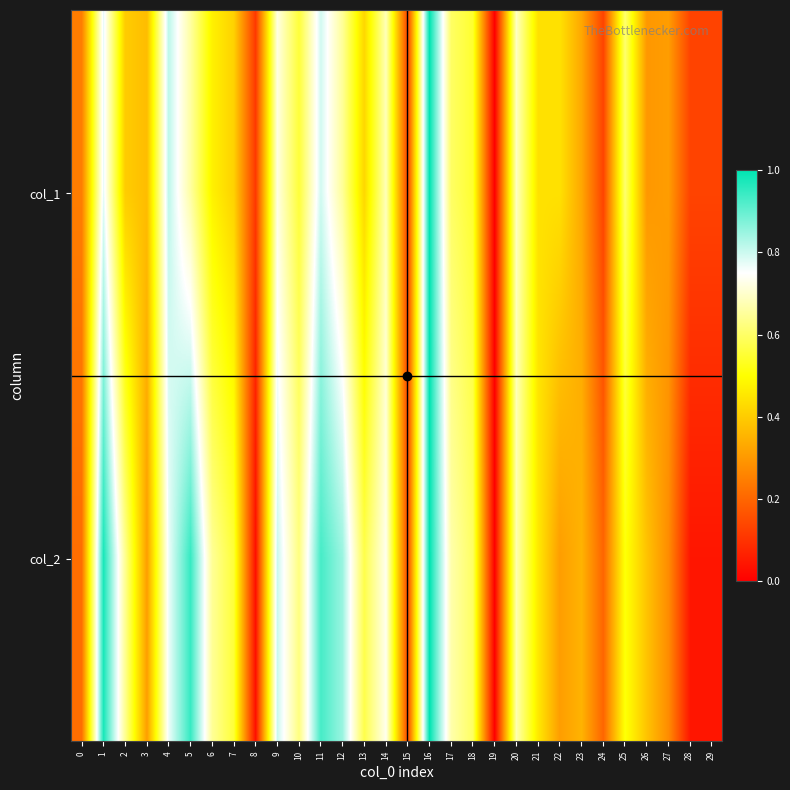

Reading left to right, extract all data points from this chart.

col_1: 0=0.2	1=0.8	2=0.4	3=0.4	4=0.8	5=0.7	6=0.5	7=0.4	8=0.1	9=0.7	10=0.6	11=0.8	12=0.6	13=0.4	14=0.7	15=0.1	16=1.0	17=0.6	18=0.5	19=0.0	20=0.7	21=0.4	22=0.4	23=0.3	24=0.1	25=0.6	26=0.3	27=0.3	28=0.1	29=0.1
col_2: 0=0.2	1=1.0	2=0.6	3=0.3	4=0.8	5=0.9	6=0.6	7=0.6	8=0.0	9=0.8	10=0.6	11=0.9	12=0.8	13=0.6	14=0.7	15=0.1	16=1.0	17=0.7	18=0.6	19=0.0	20=0.7	21=0.5	22=0.3	23=0.4	24=0.2	25=0.5	26=0.4	27=0.3	28=0.0	29=0.0